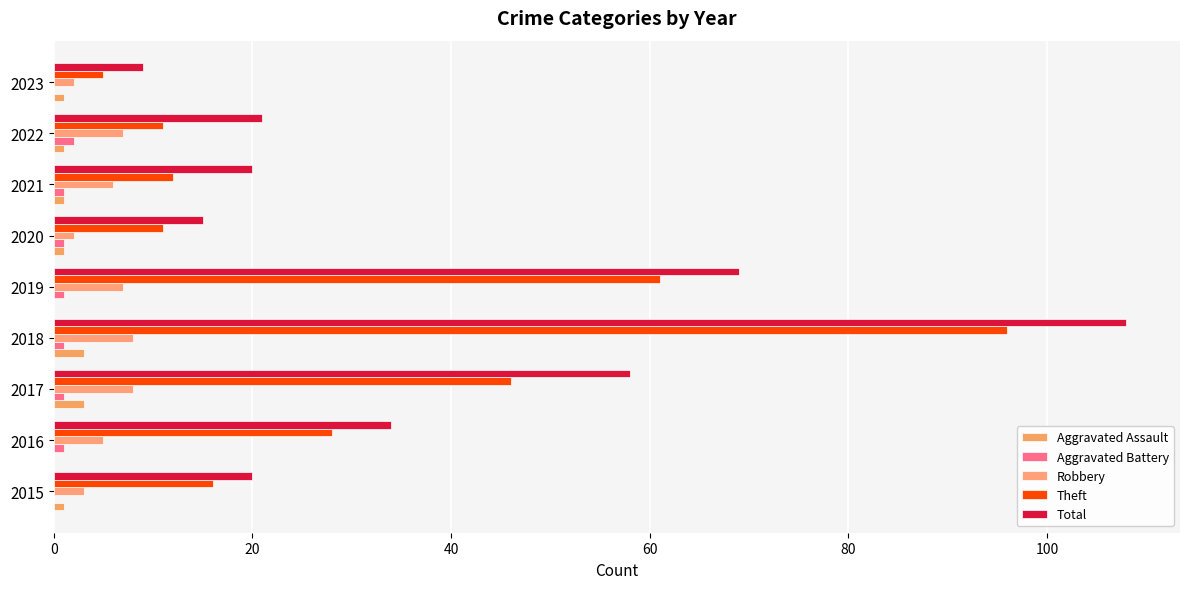

Count the number of data series in this chart.

5